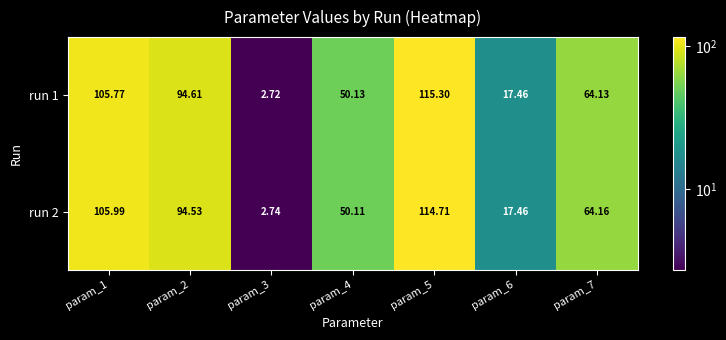

Which series changed the most between param_6 and param_7?

run 2